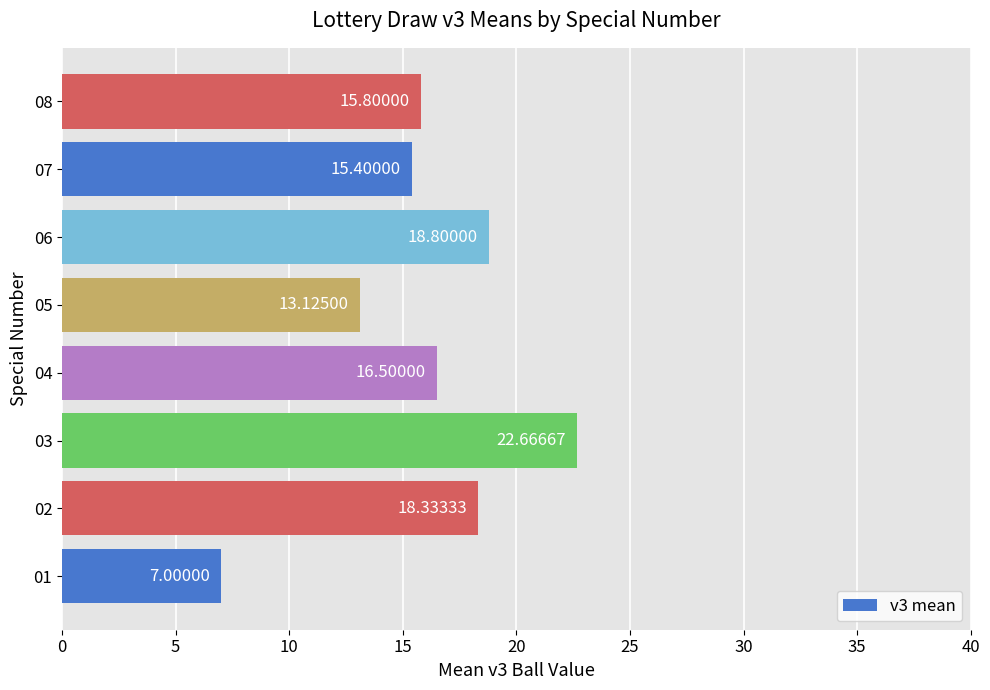

Which has a higher value, 03 or 07?

03